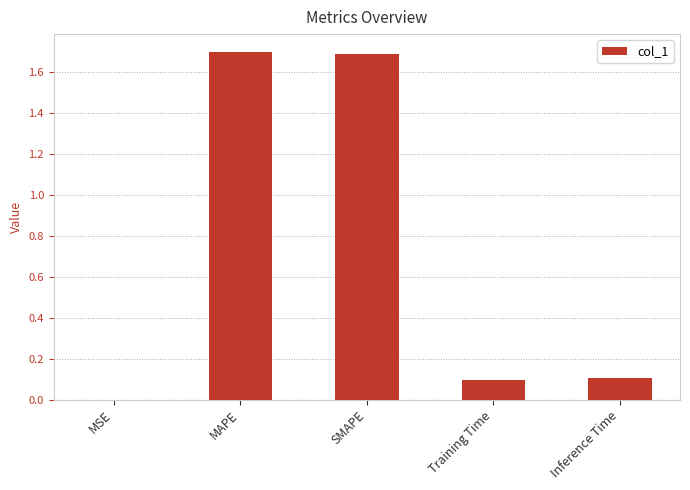

Between MAPE and SMAPE, which is larger?

MAPE